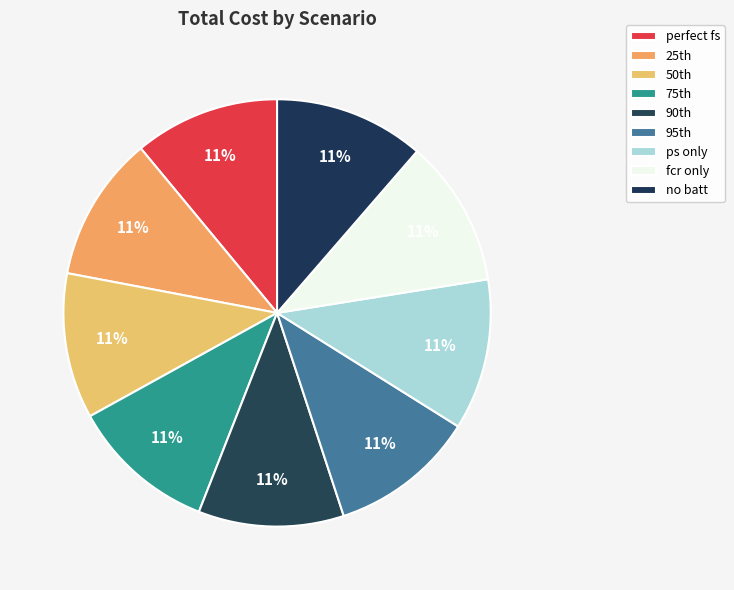

What is the largest slice in the pie chart?

ps only